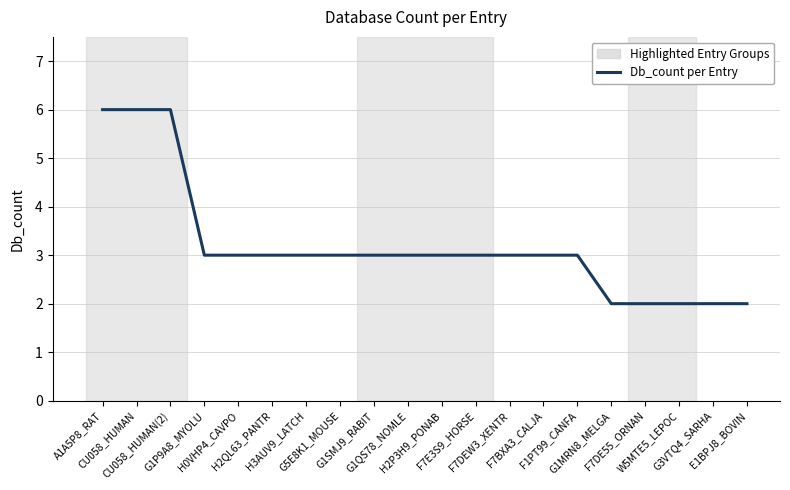

What is the difference between the maximum and minimum values?

4